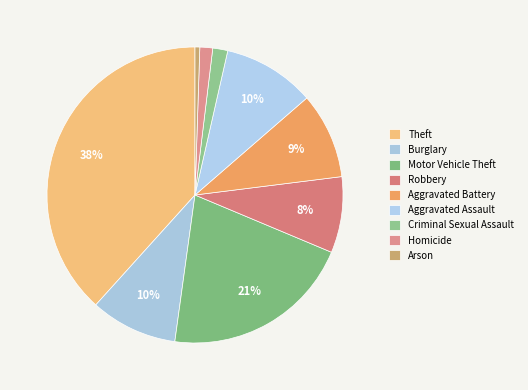

Count the number of slices in the pie.

9